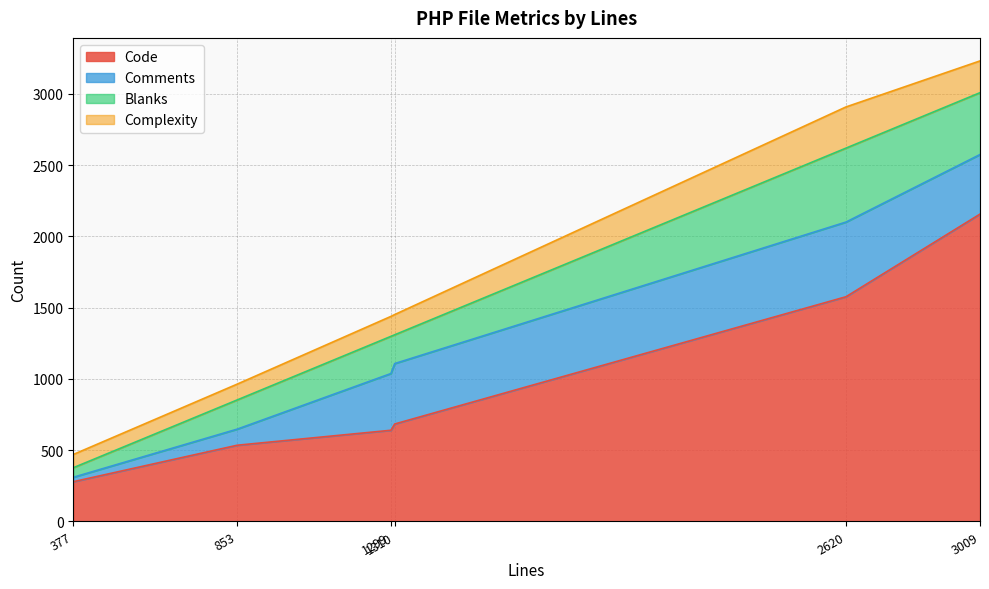

What is the minimum value for Code?

279